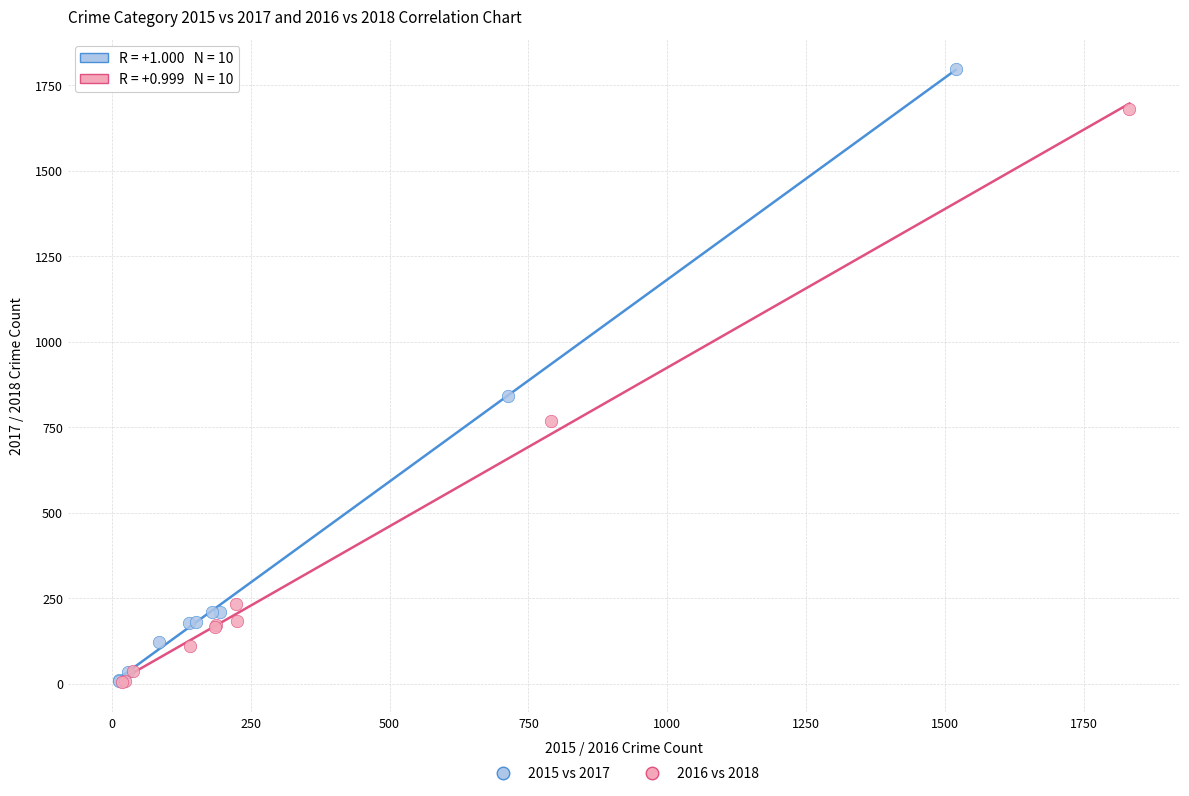

Which series has the widest spread of Y values?

2015 vs 2017